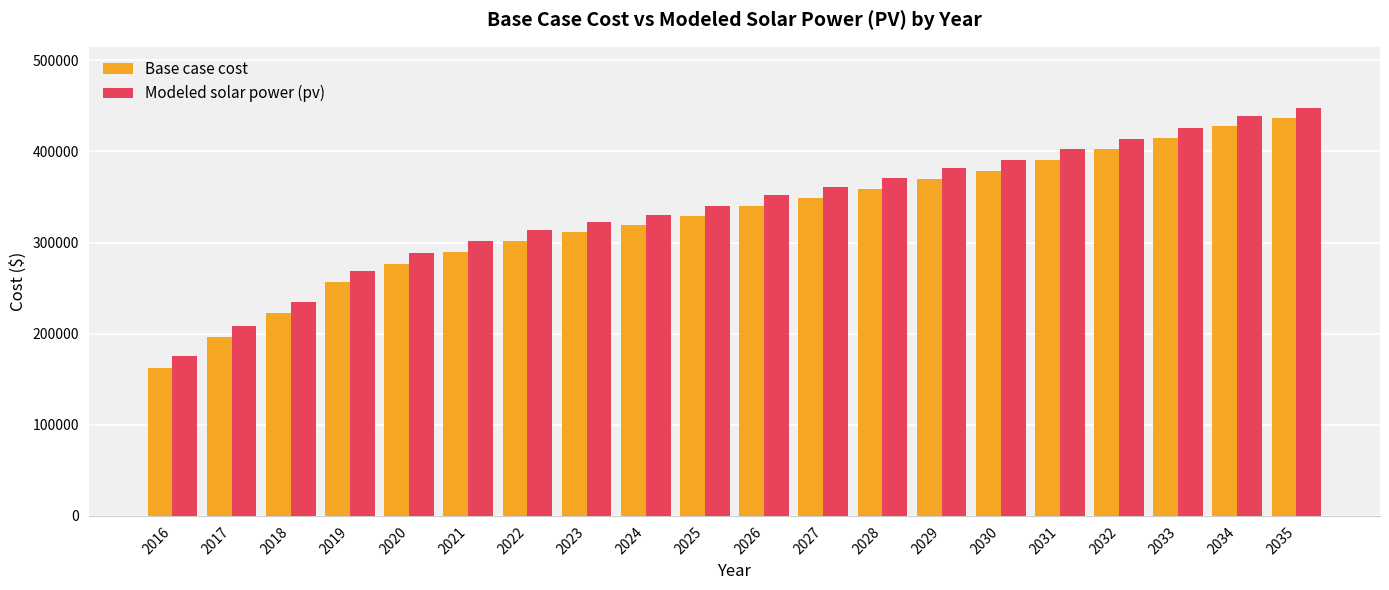

The Base case cost series shows 196063.4 at 2017. True or false?

True